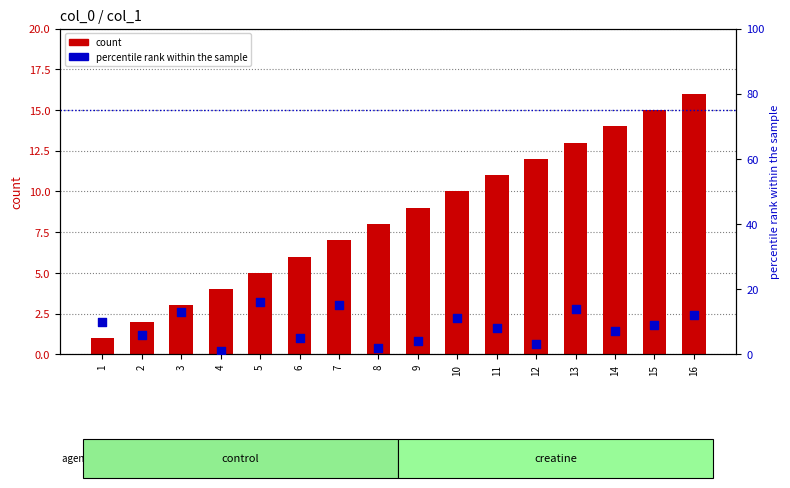

Which series reaches the maximum Y coordinate?

count